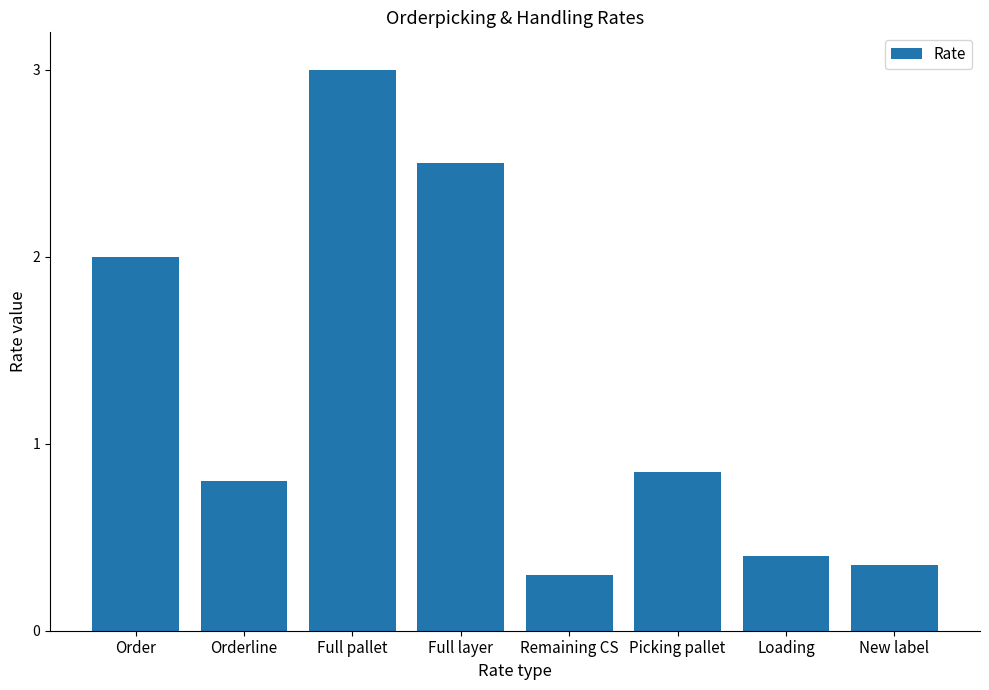

Is it true that the value at Full layer is 2.5?

True